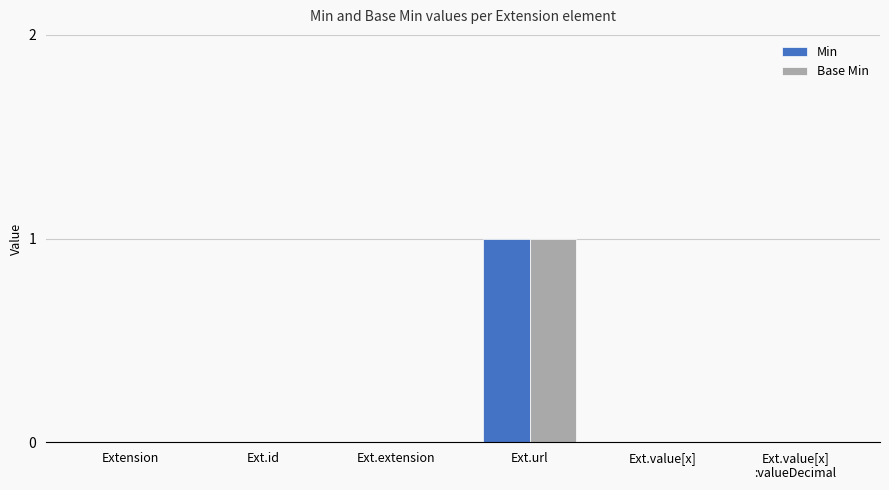

Count the number of data series in this chart.

2